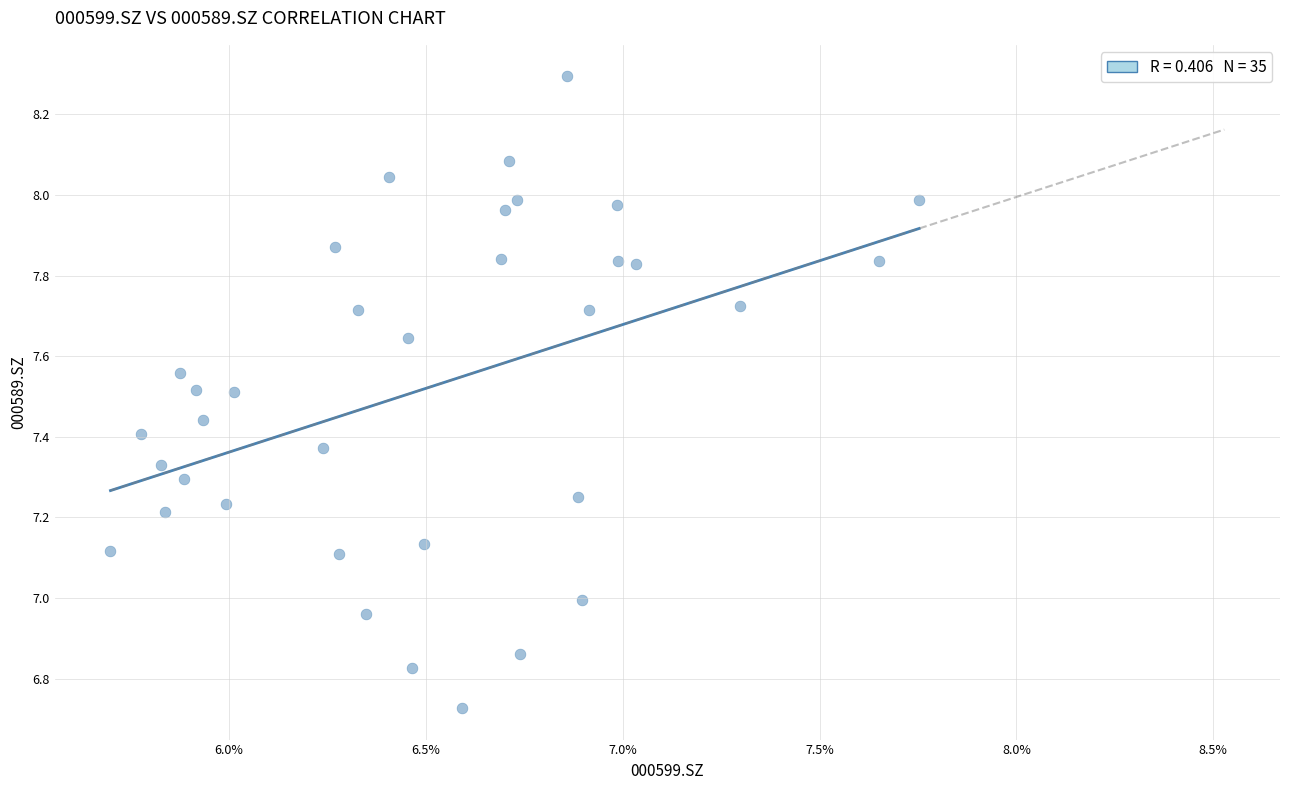

What is the range of Y values (max minus min)?

1.6